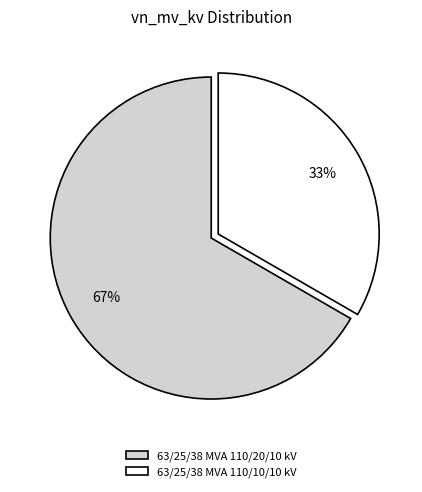

Combined, do 63/25/38 MVA 110/20/10 kV and 63/25/38 MVA 110/10/10 kV account for over 50%?

Yes